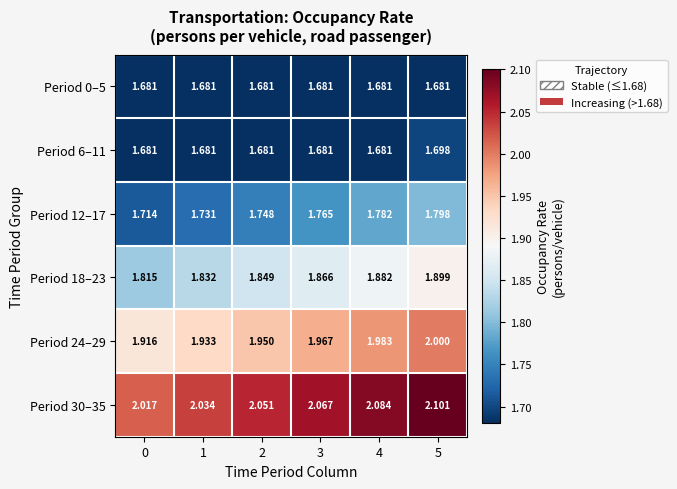

How many distinct data groups are displayed?

6